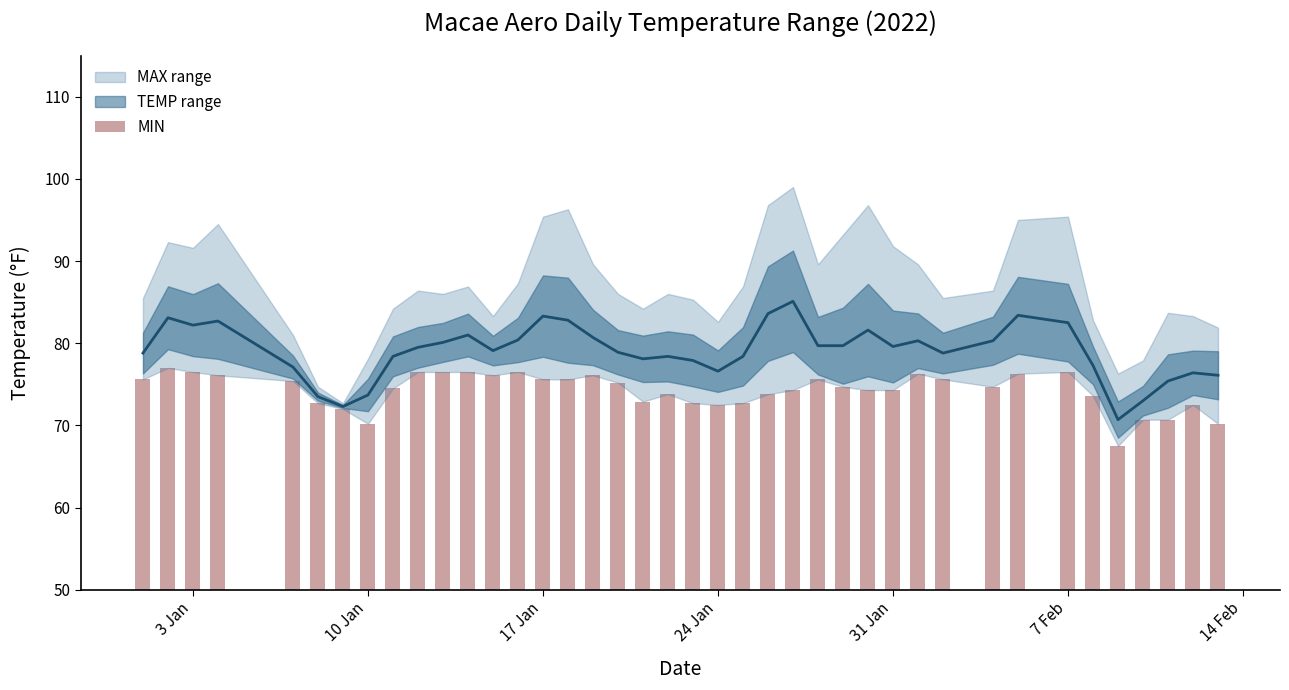

The value at 24 is 47.1. True or false?

False